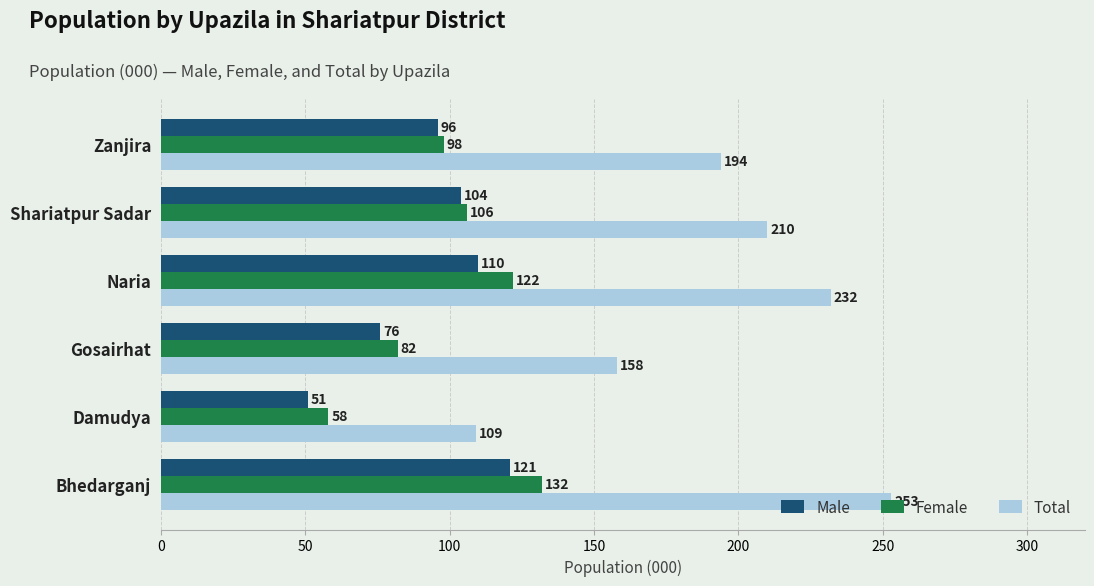

What are all the series names shown in the legend?

Male, Female, Total